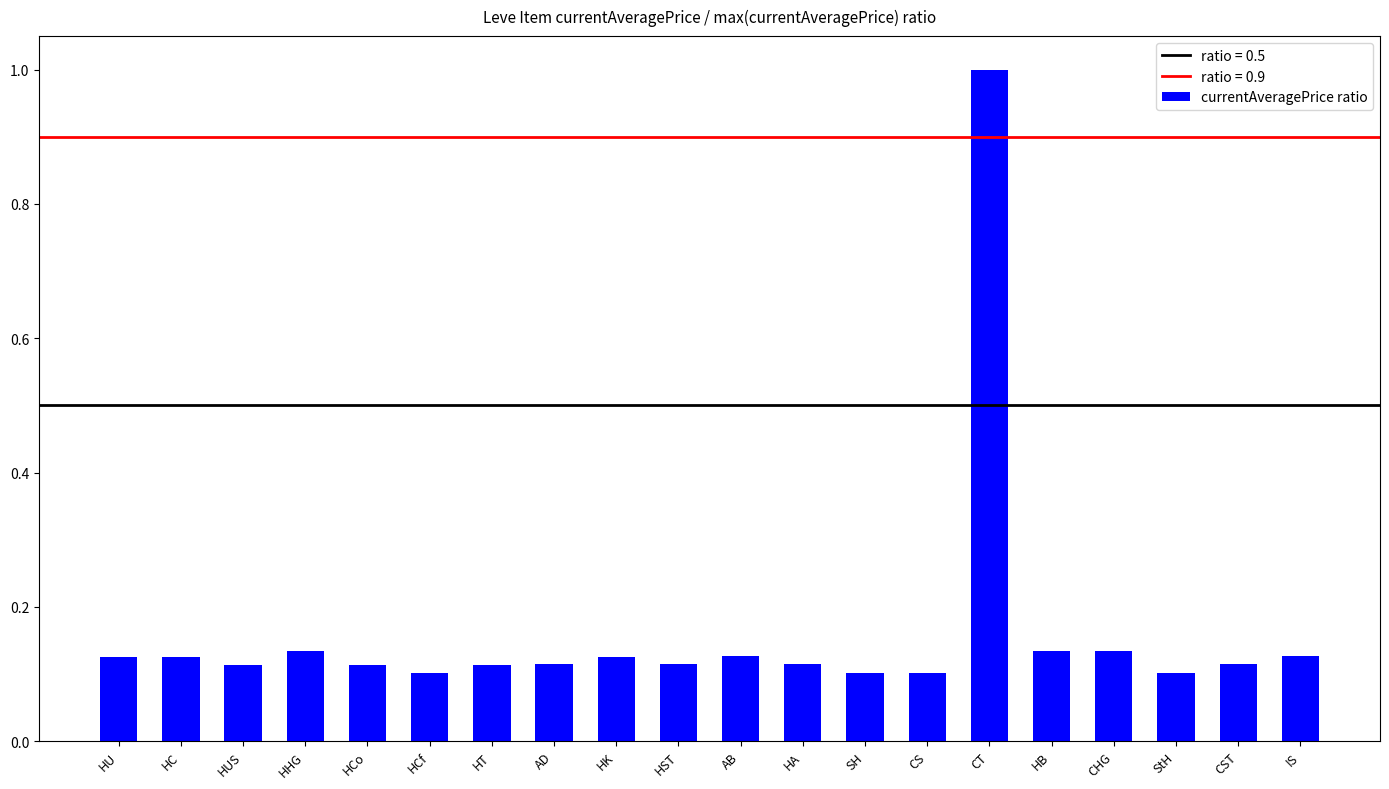

Between CS and CT, which is larger?

CT